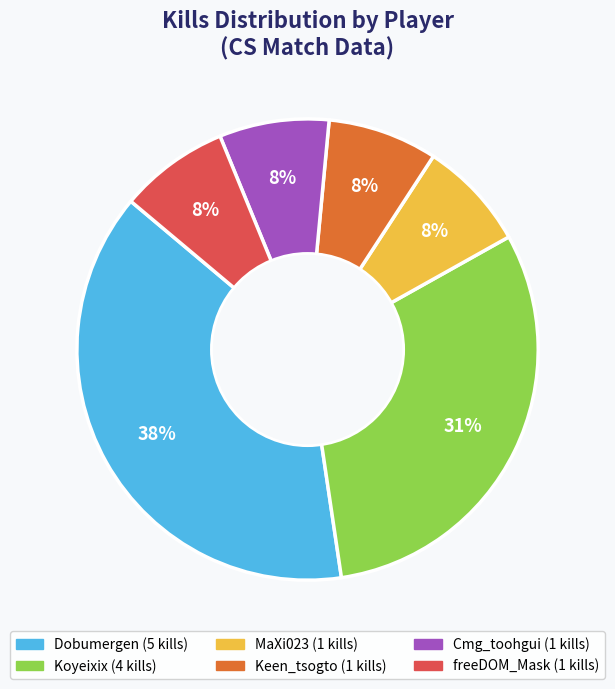

Approximately how many times larger is the value at MaXi023 compared to freeDOM_Mask?

1.0